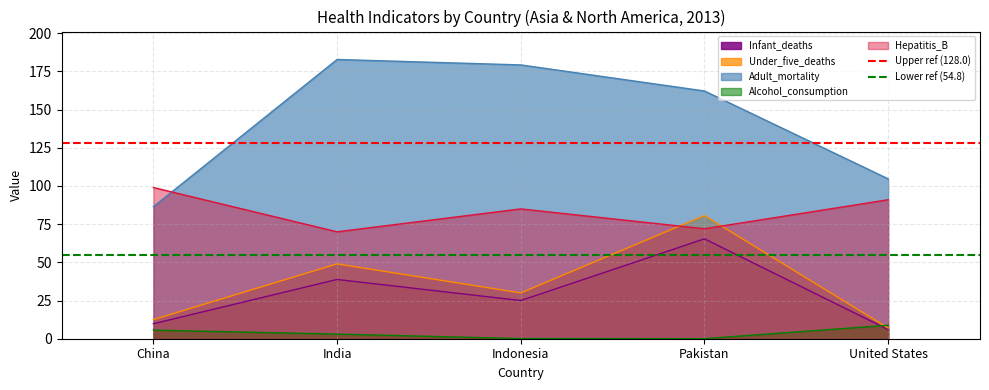

Is the value of Hepatitis_B at United States greater than the value of Adult_mortality at United States?

No